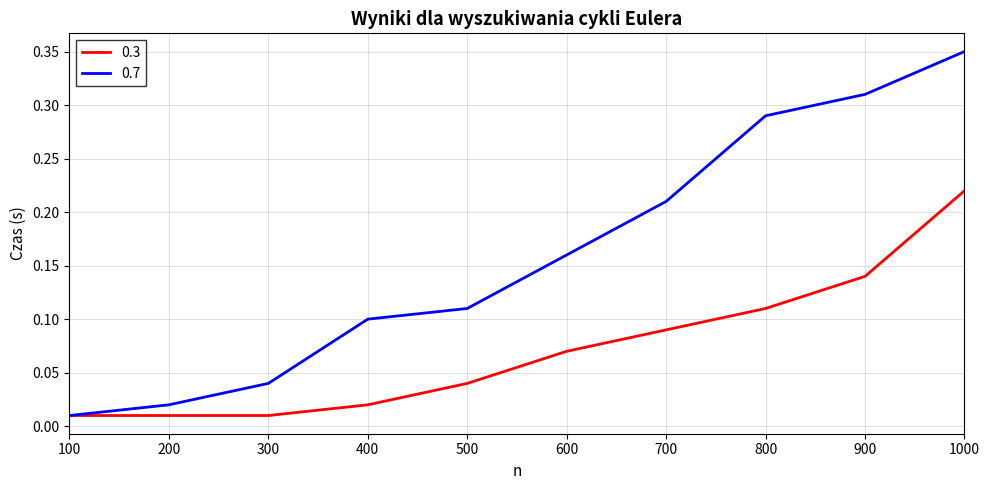

Rank the series at 800 from lowest to highest value.

0.3, 0.7